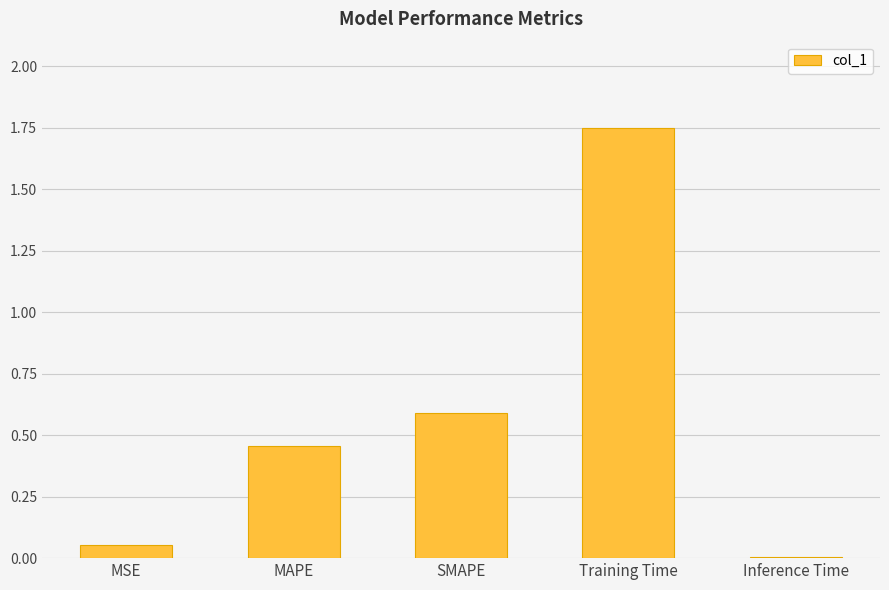

The chart shows a value of 0.8 at SMAPE. True or false?

False